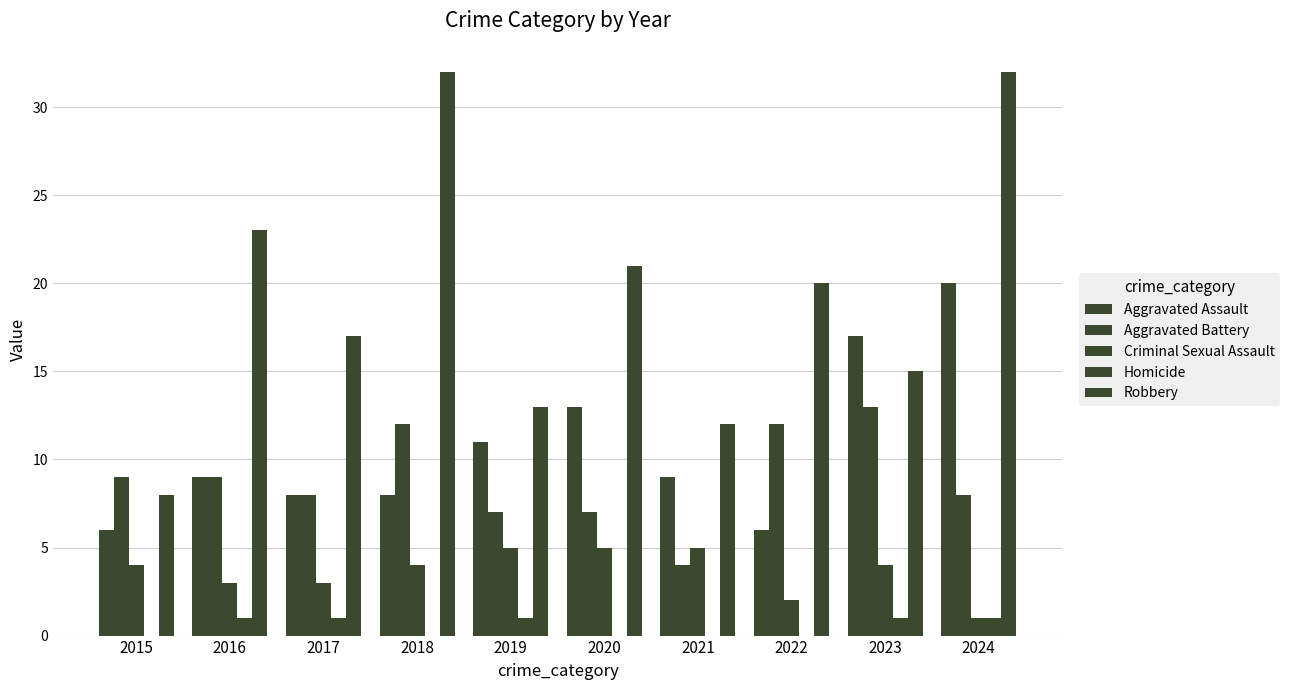

True or false: Robbery has a value of 21 at 2019.

False